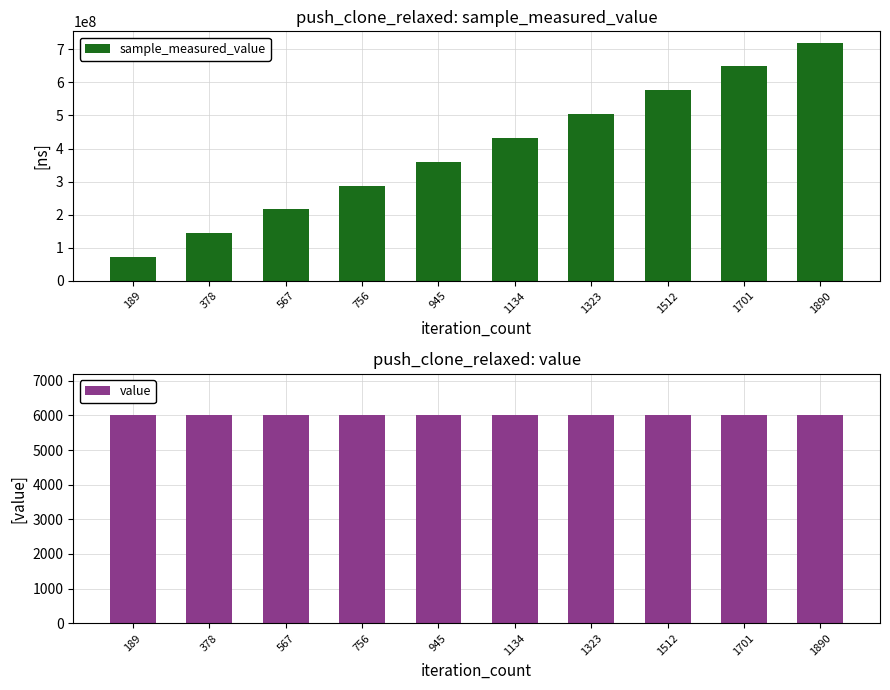

Rank the series by their maximum value, from highest to lowest.

sample_measured_value, value